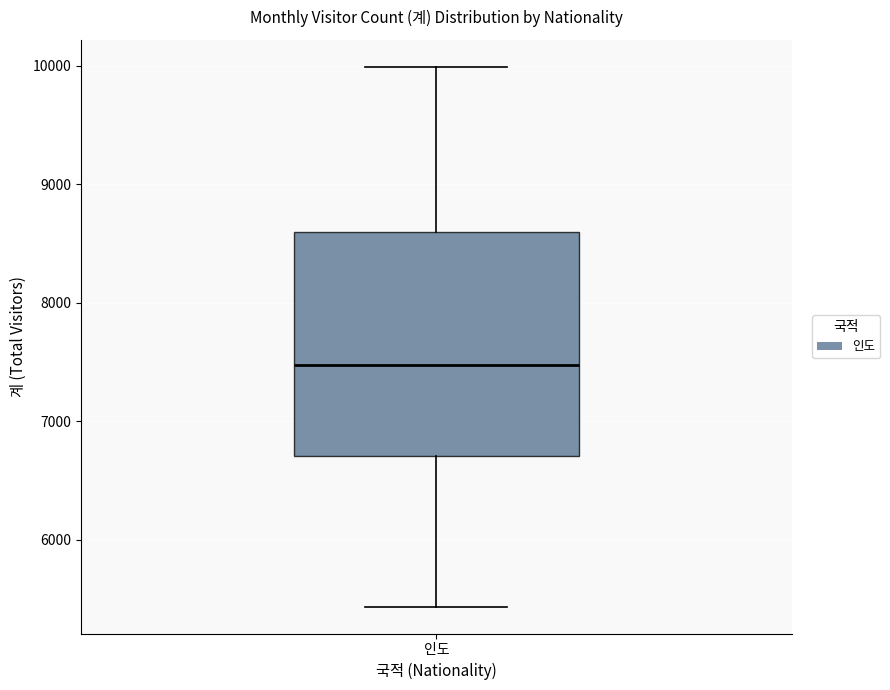

Transcribe this box plot: give where the median line is, the range the box spans, and where the two whiskers end, as read against the y-axis. The values are not printed on the chart, so give them approximately, as read against the axis.

median 7500, box 6700 to 8600, whiskers 5400 to 10000